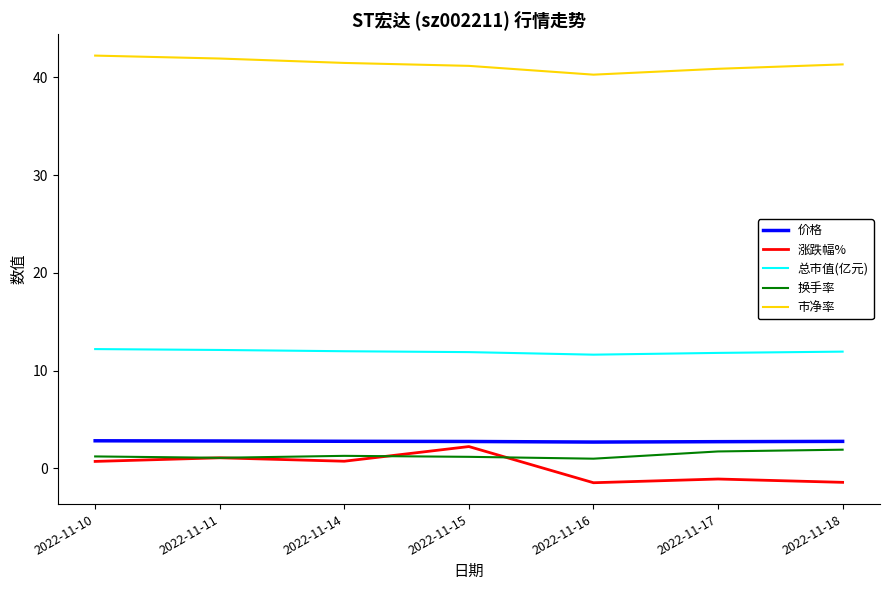

What is the difference between the maximum and minimum values in the 涨跌幅% series?

3.7